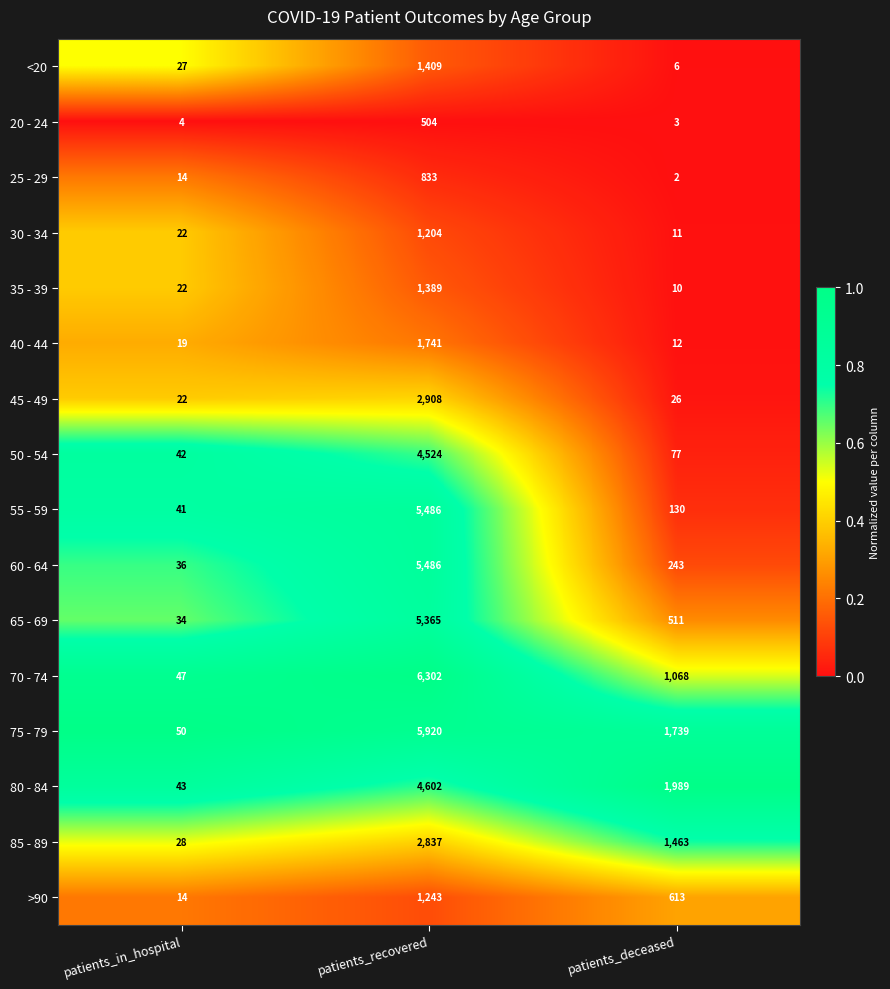

Is it true that 65 - 69 equals 55 at patients_in_hospital?

False